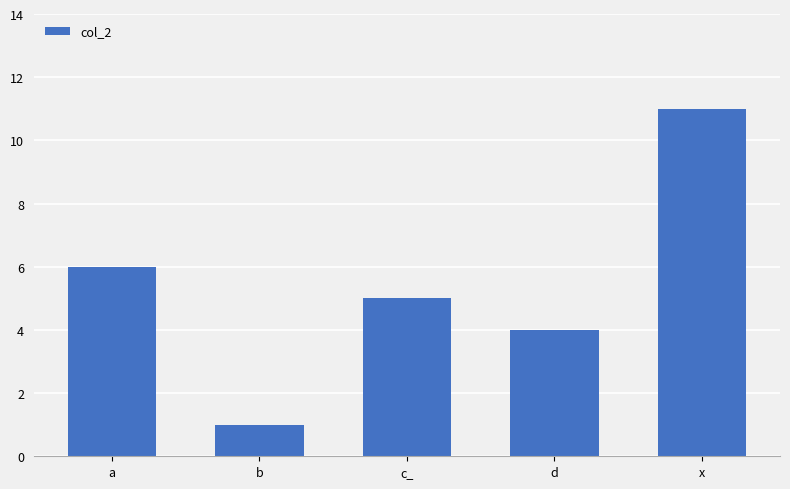

What is the label of the 2nd bar from the right?

d